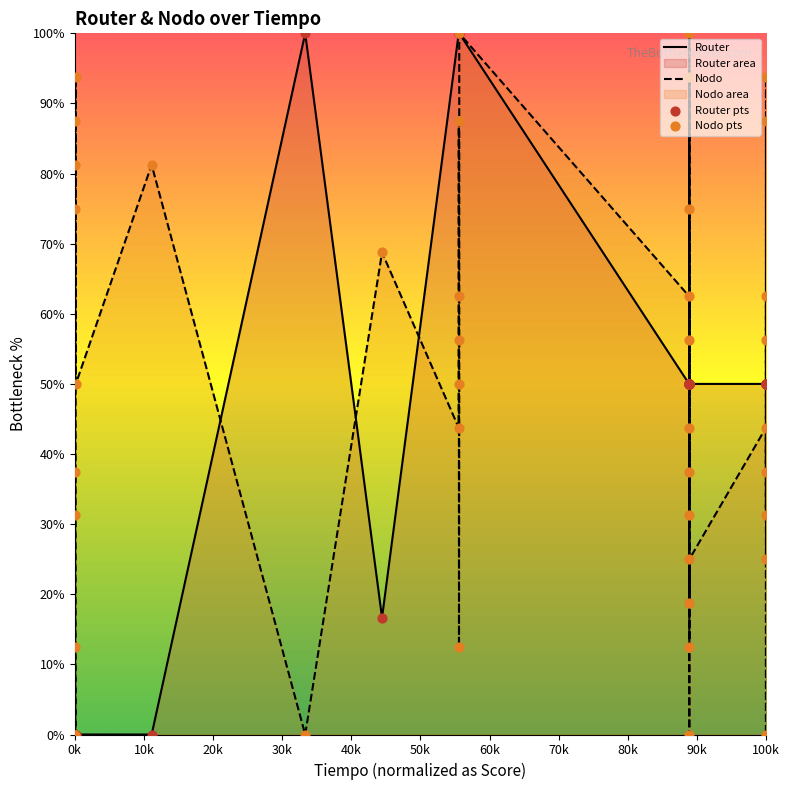

Which series contains the lowest Y value?

Router